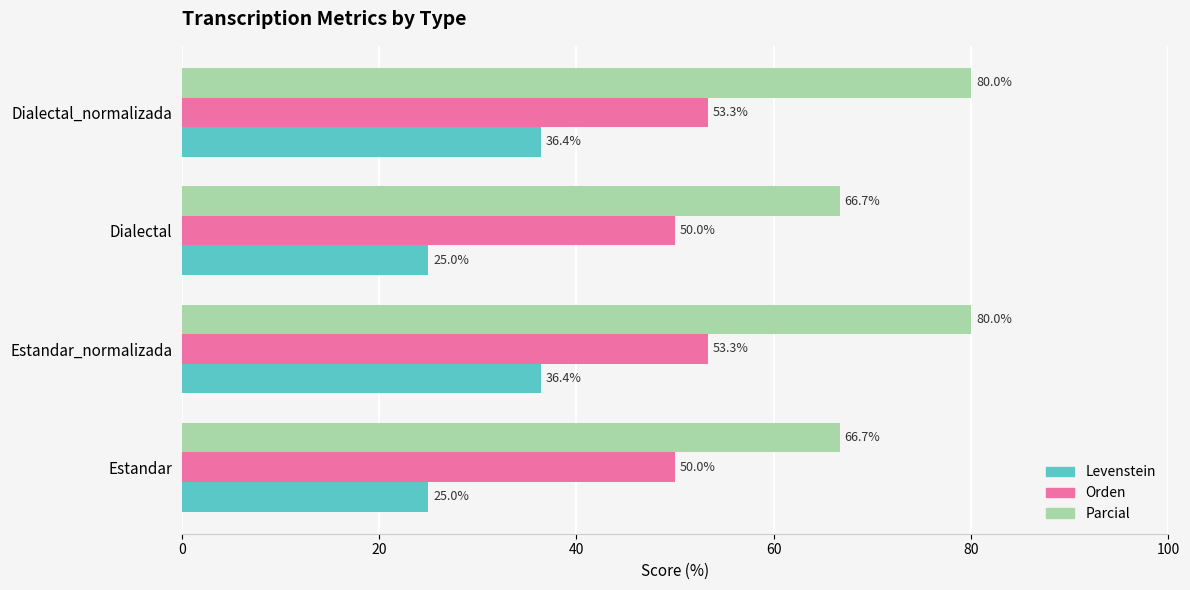

What is the maximum value for Levenstein?

36.4